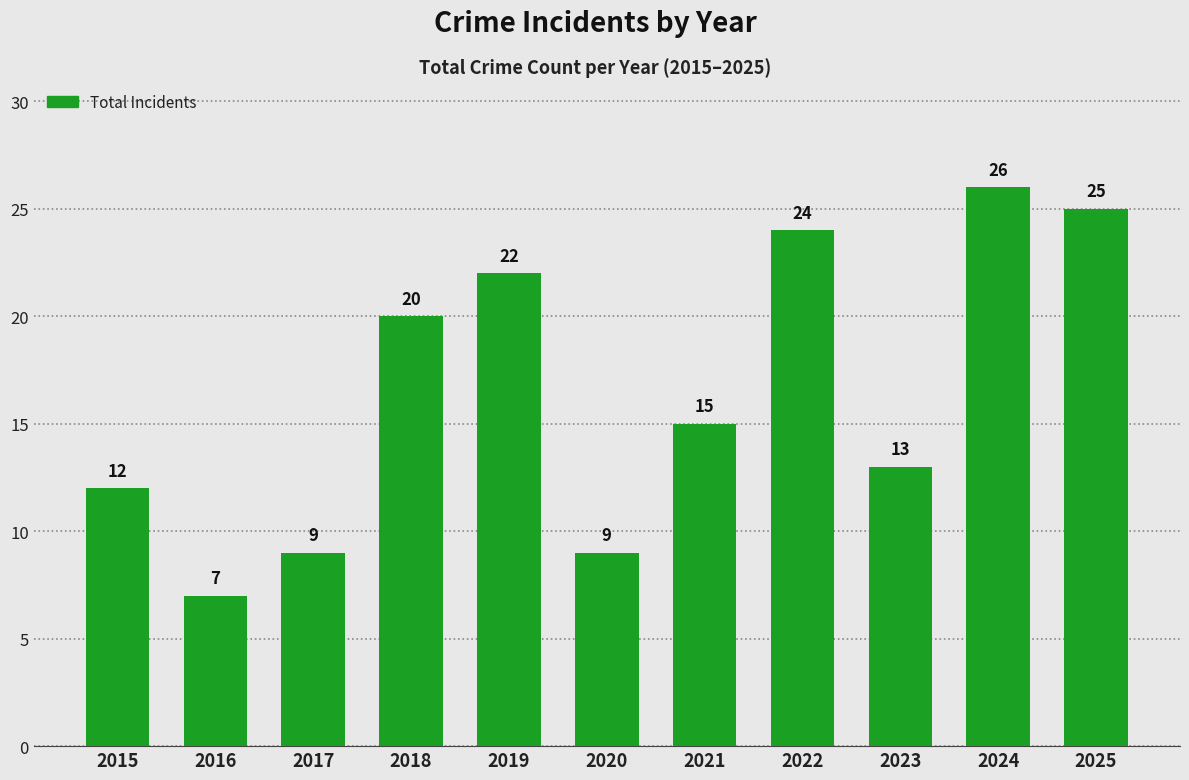

Reading left to right, what are all the values shown in this chart?

12	7	9	20	22	9	15	24	13	26	25